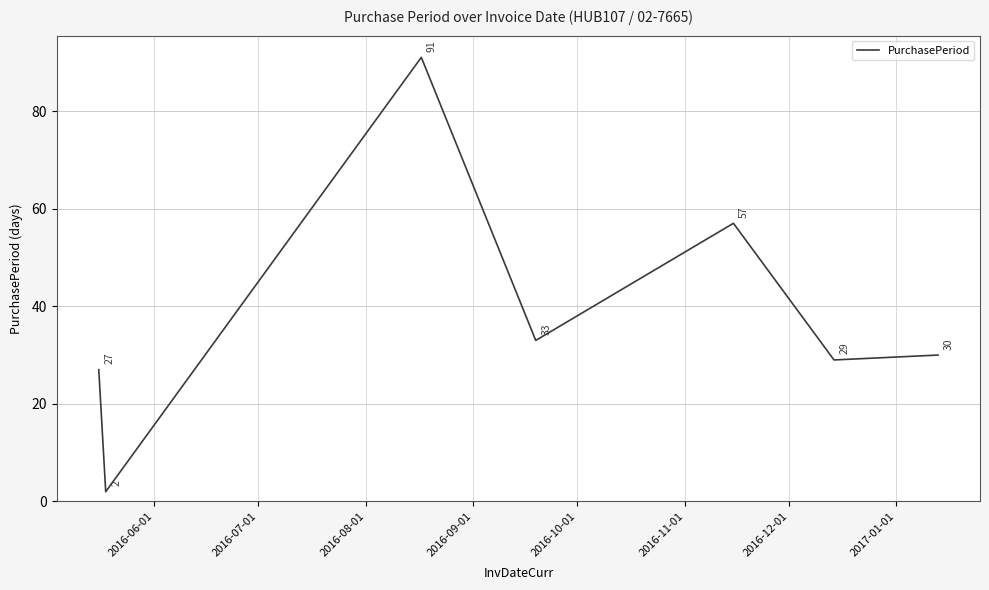

What is the average value?

38